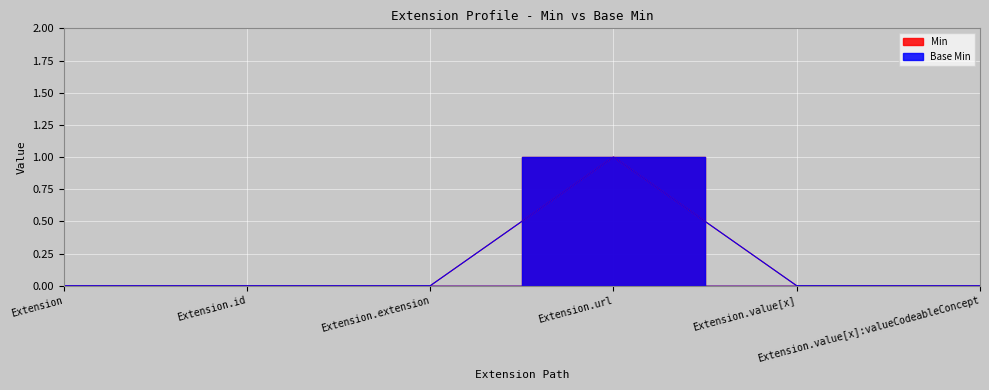

Reading right to left, extract all data points from this chart.

Min: Extension.value[x]:valueCodeableConcept=0	Extension.value[x]=0	Extension.url=1	Extension.extension=0	Extension.id=0	Extension=0
Base Min: Extension.value[x]:valueCodeableConcept=0	Extension.value[x]=0	Extension.url=1	Extension.extension=0	Extension.id=0	Extension=0